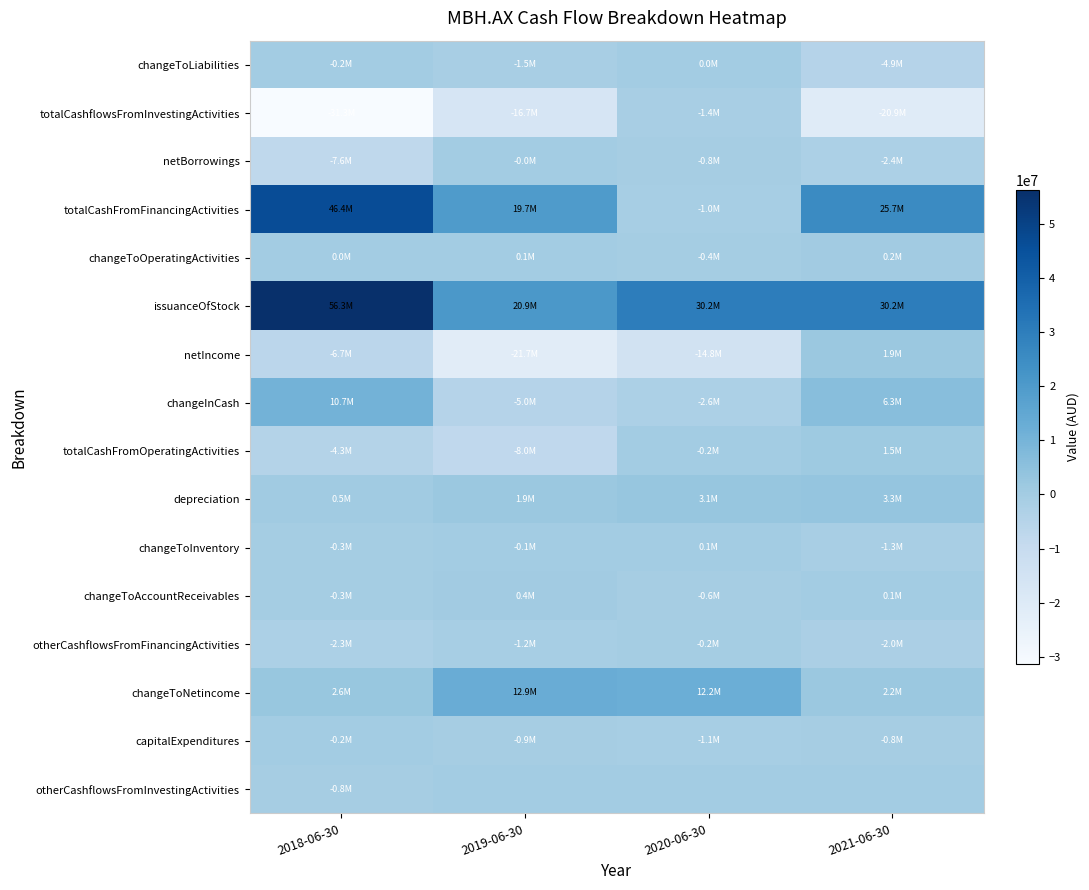

Which label corresponds to the largest value in the chart?

2018-06-30